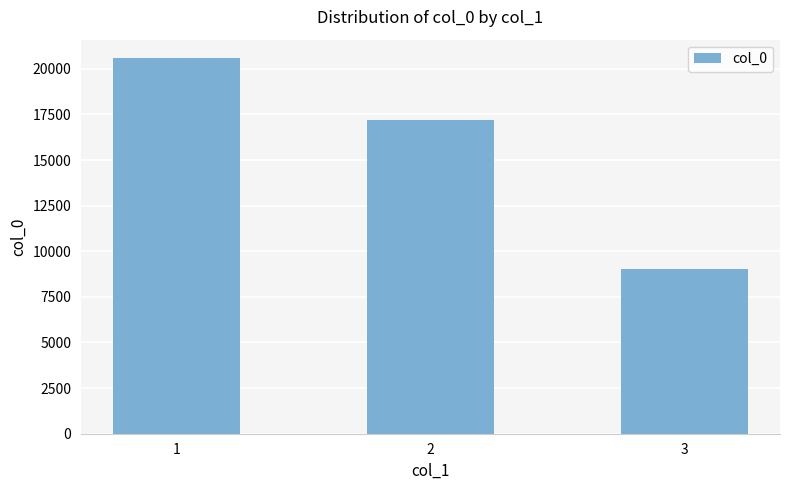

Which category has the lowest value across all series?

3